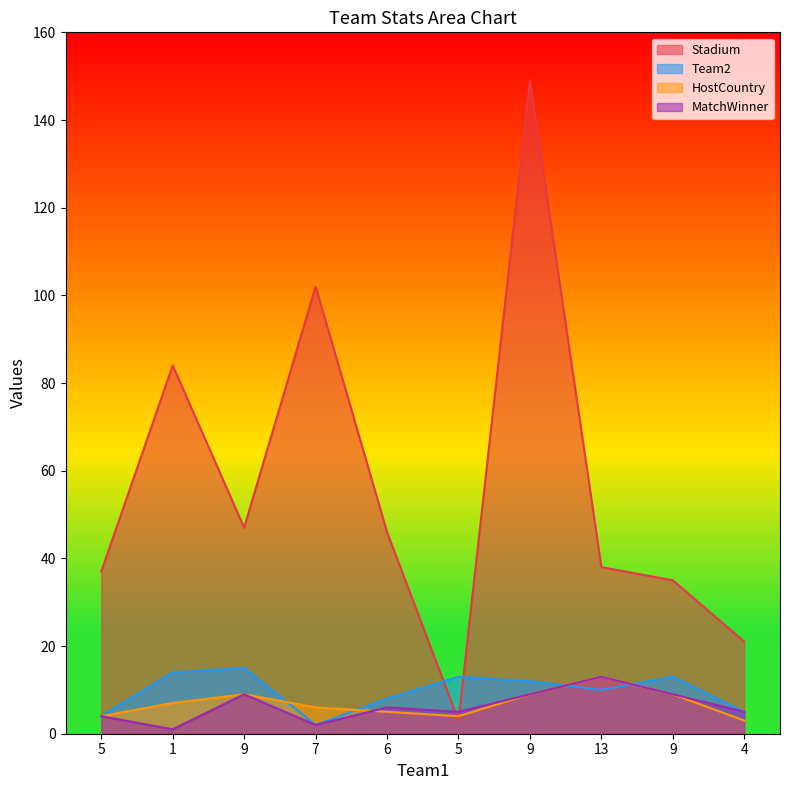

Which has a higher value, 9 or 13?

9